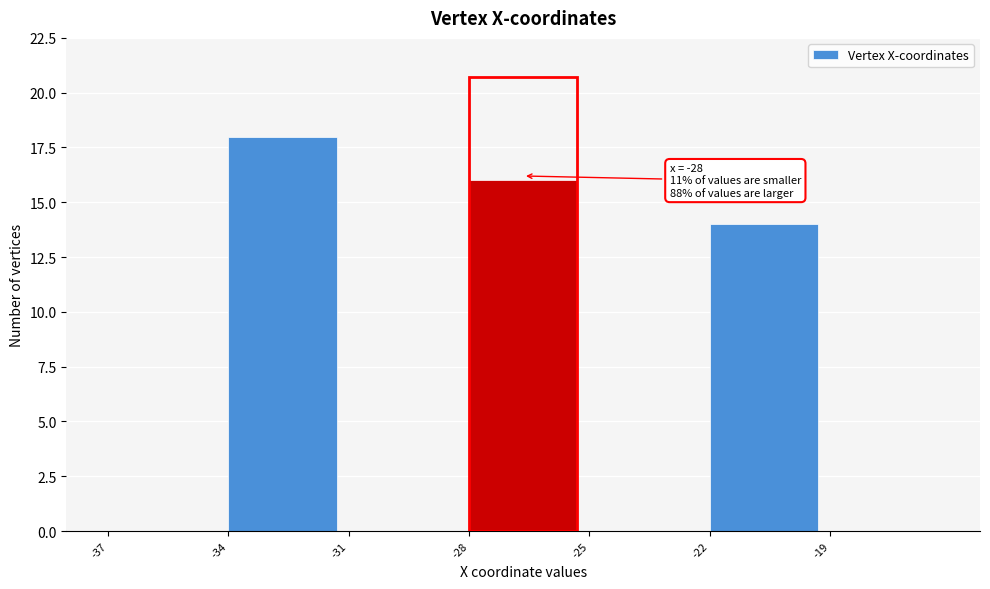

Which range on the x-axis has the tallest bar?

-34 to -31